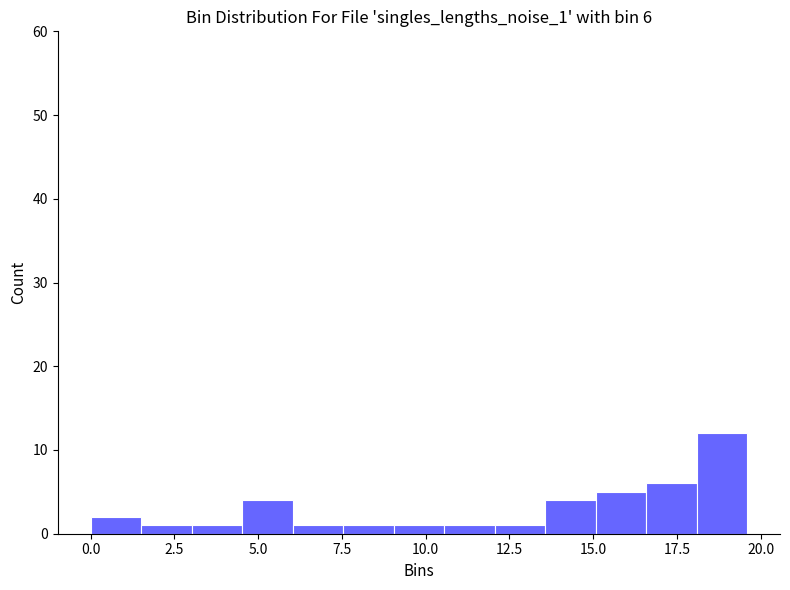

Around what value on the x-axis is the tallest bar? Give the approximate position of its centre, as read against the axis.

19.0